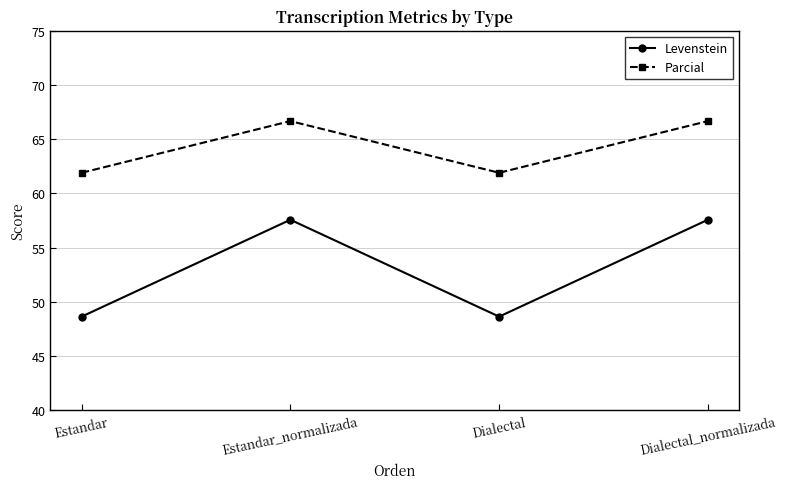

What is the maximum value for Parcial?

66.7